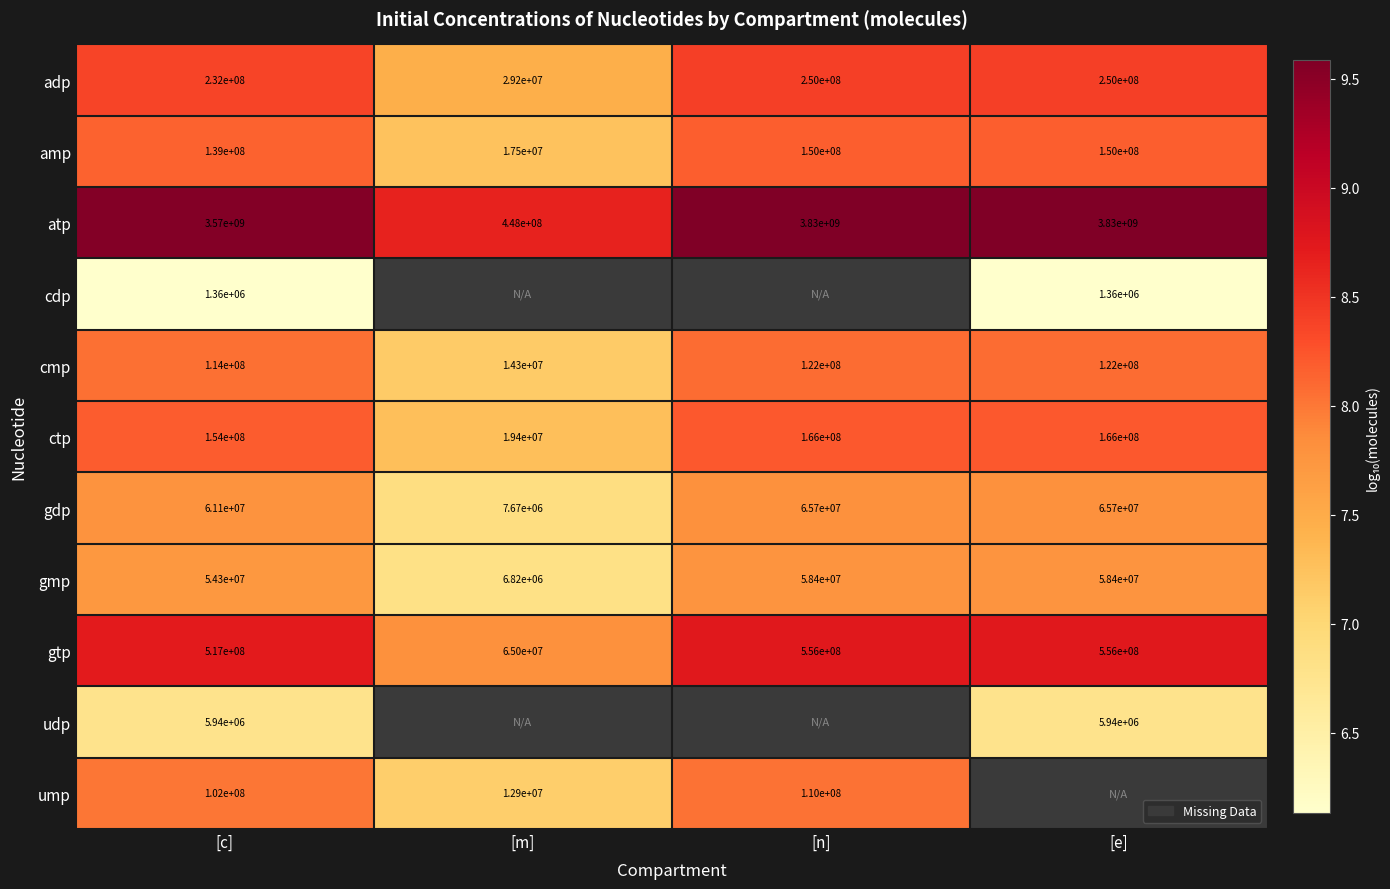

Where is gmp nearest to the value 32610000?

[c]